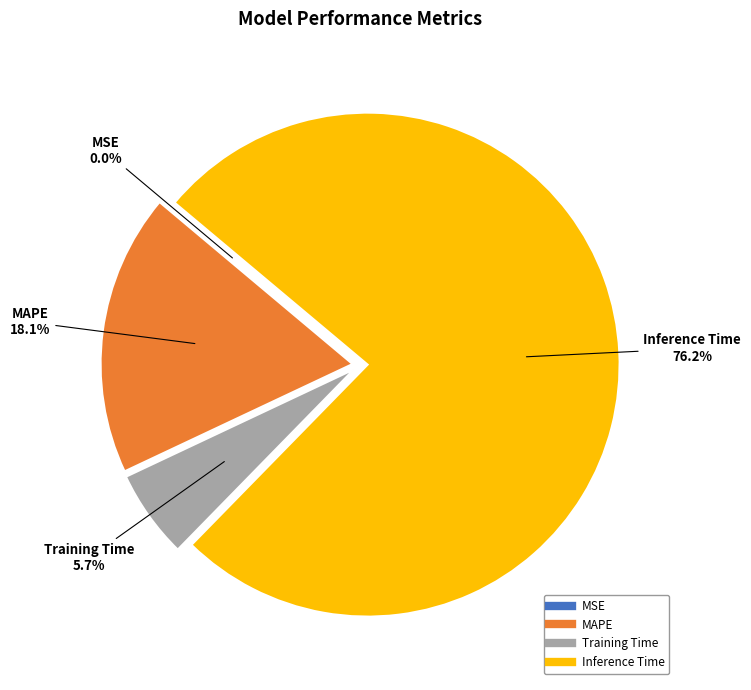

The Inference Time slice represents 88% of the pie. True or false?

False